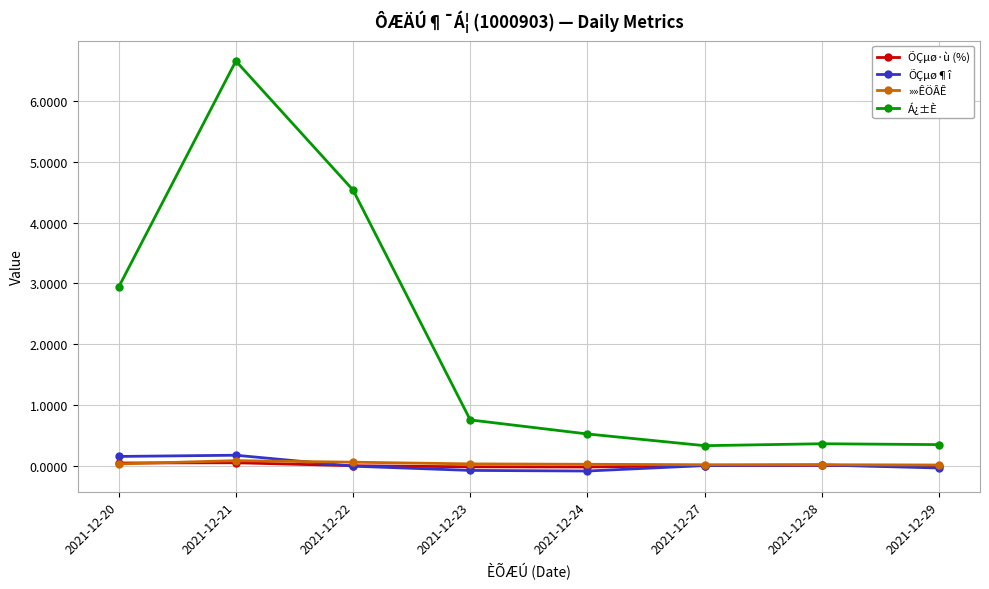

What is the difference between the highest and lowest values at 2021-12-20?

2.9